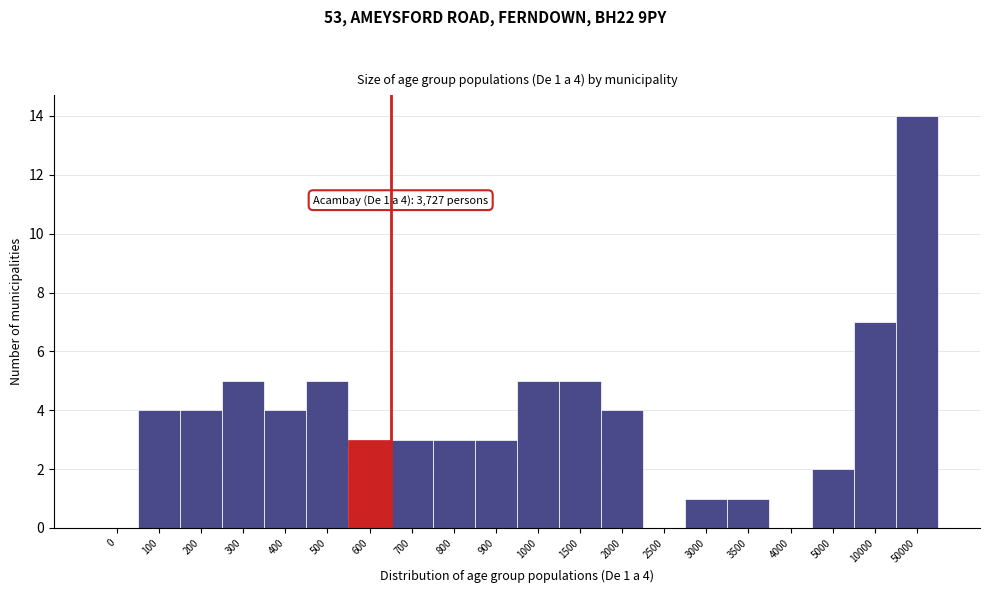

Reading left to right, what are all the values shown in this chart?

0=0	100=4	200=4	300=5	400=4	500=5	600=3	700=3	800=3	900=3	1000=5	1500=5	2000=4	2500=0	3000=1	3500=1	4000=0	5000=2	10000=7	50000=14